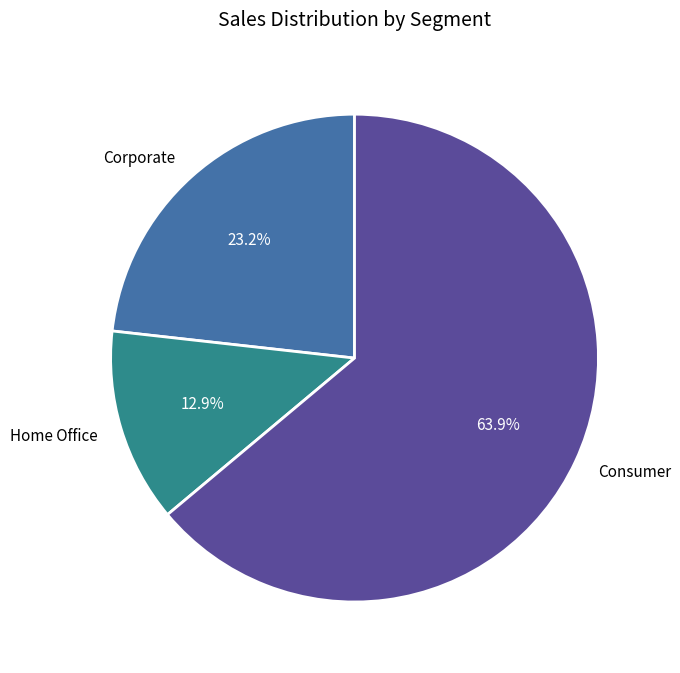

Rank the categories by value from lowest to highest.

Home Office, Corporate, Consumer